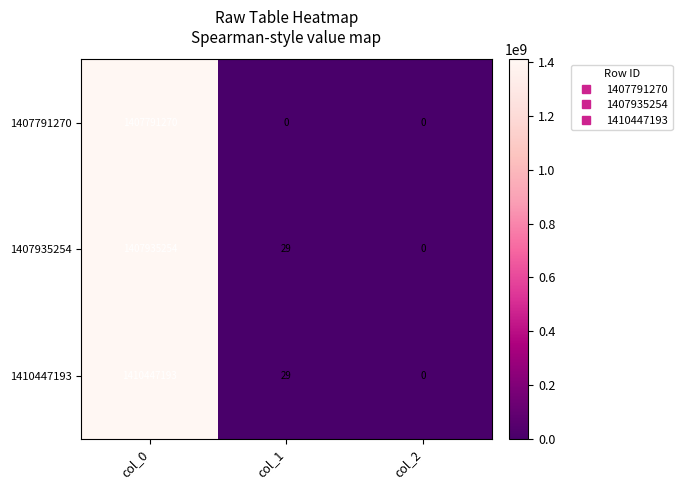

At which category does the chart reach its peak across all series?

col_0